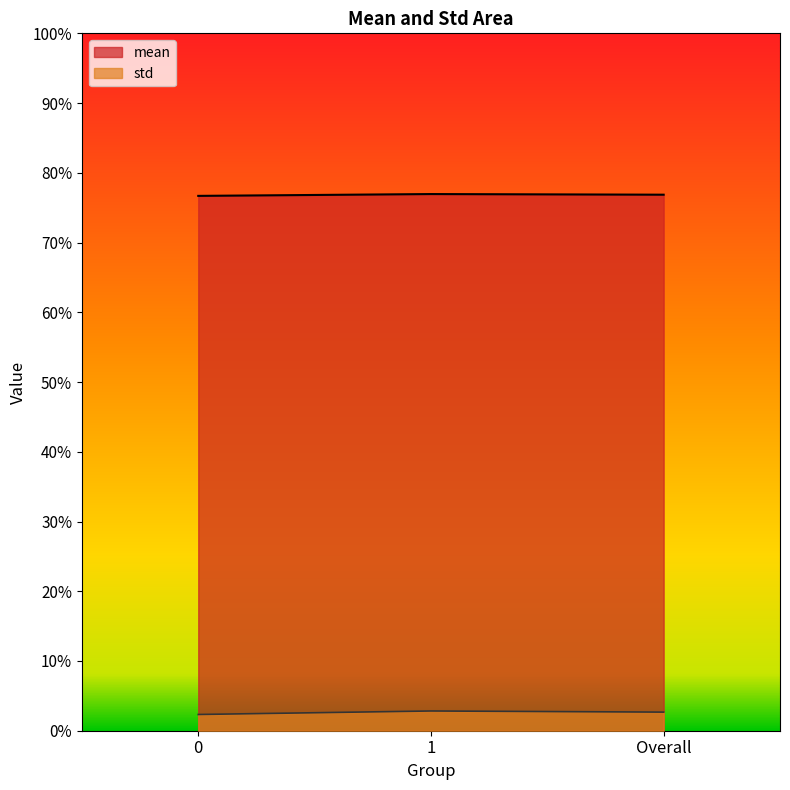

Does the chart have visible grid lines?

No